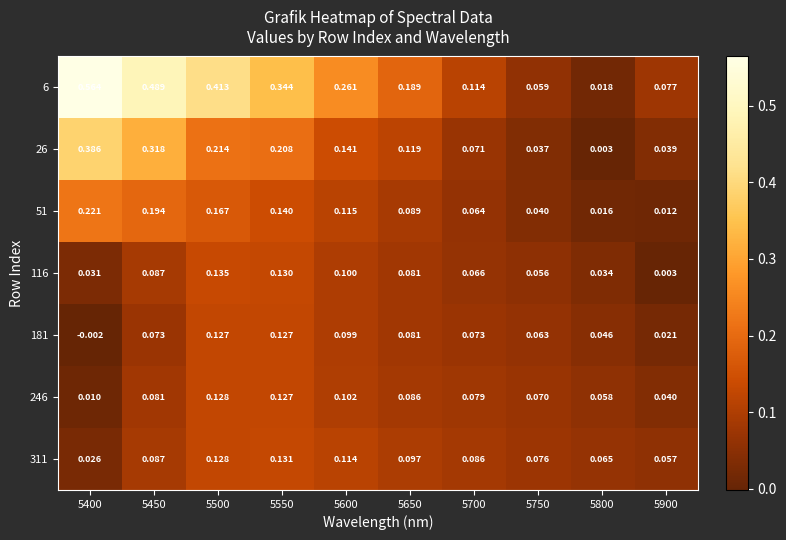

How many series are shown in this chart?

7